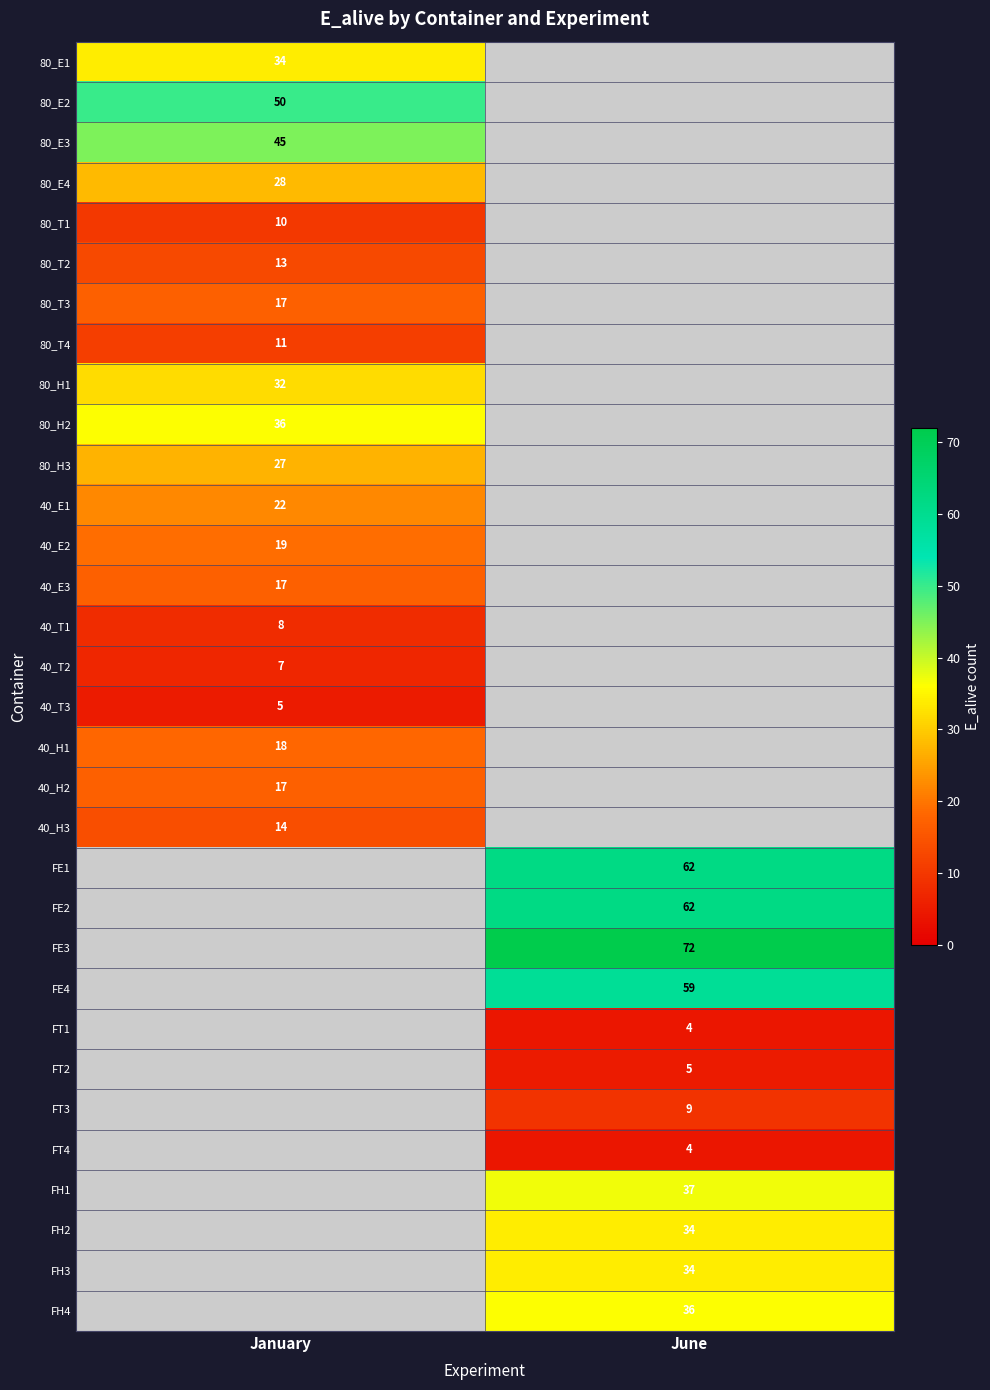

Which has a higher value, June or January?

January